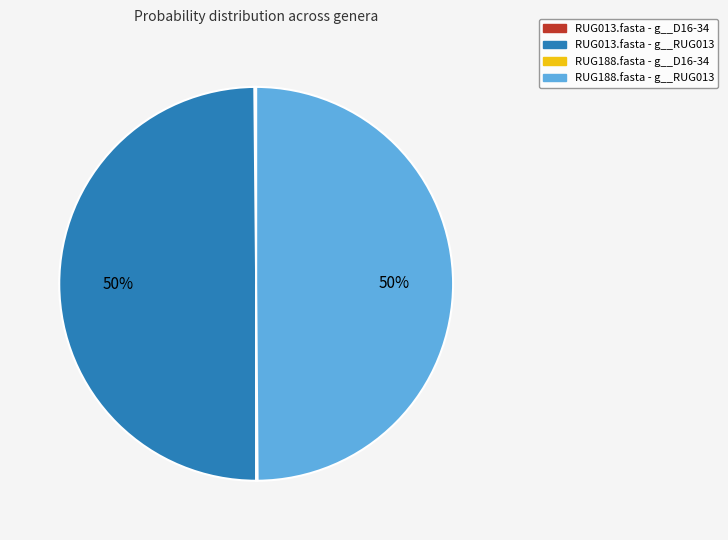

To the nearest percent, what is the average slice percentage?

25%